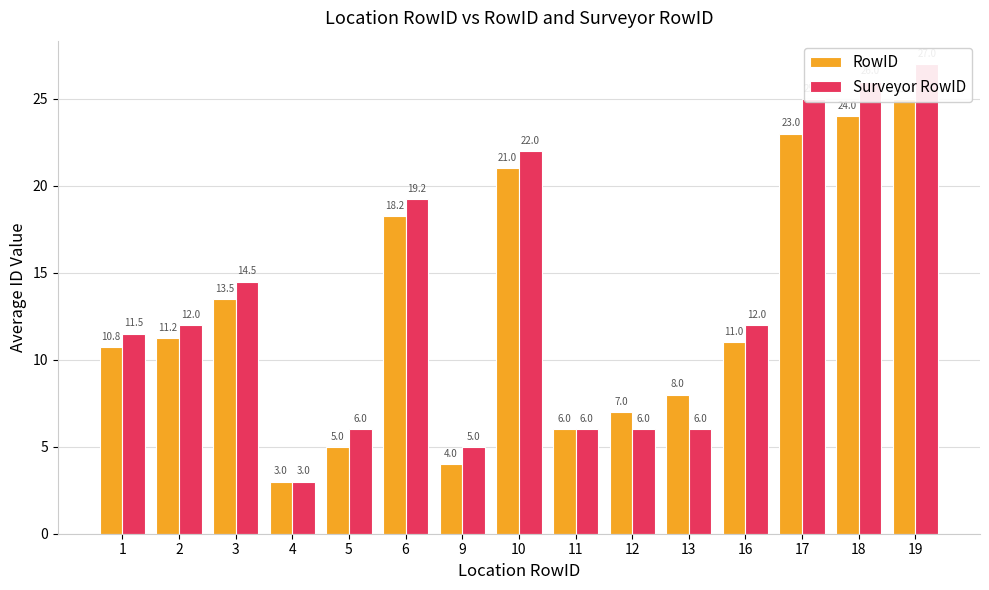

What is the value of the RowID bar at the 6th from the left?

18.2